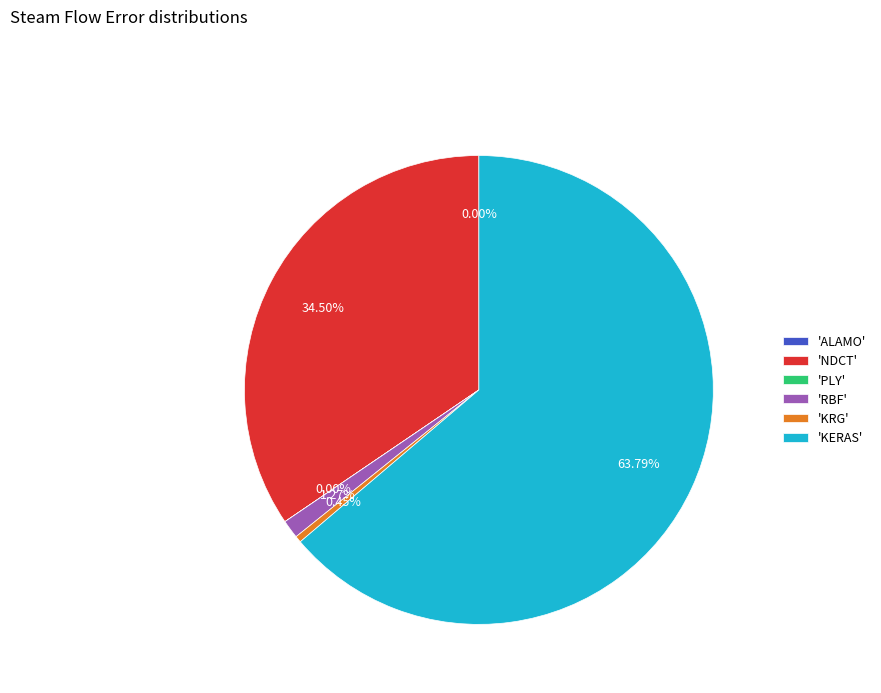

To the nearest percent, what is the average slice percentage?

17%